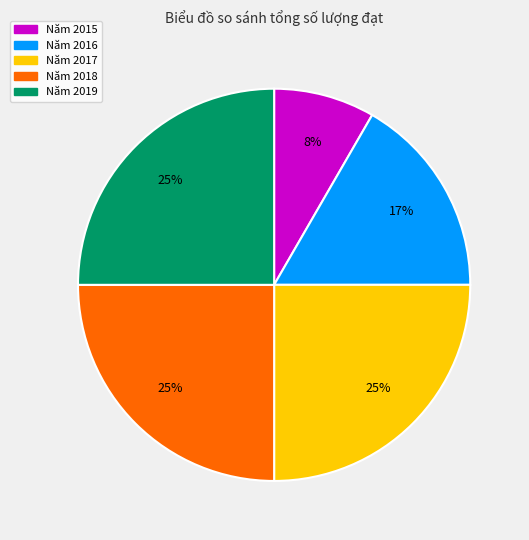

Is there a majority slice in this chart?

No